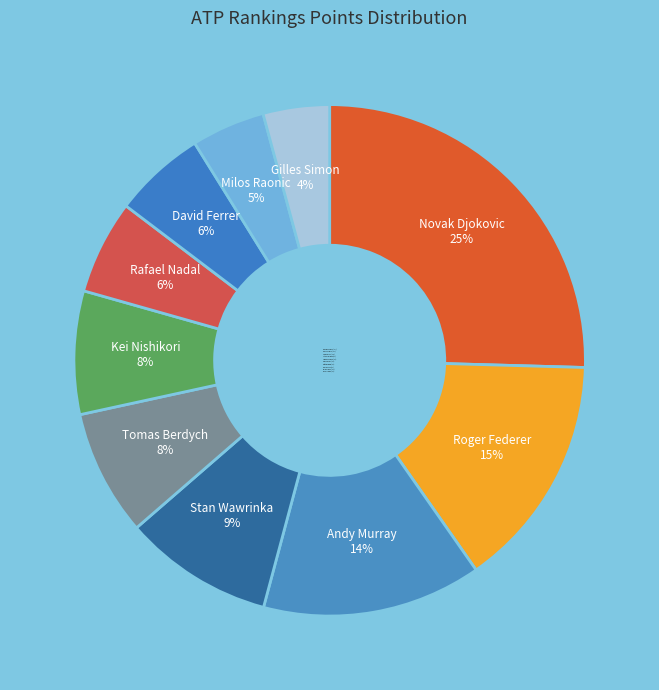

Does Gilles Simon represent more than half of the total?

No